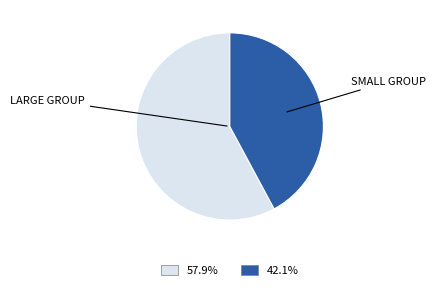

Does any single category account for the majority?

Yes